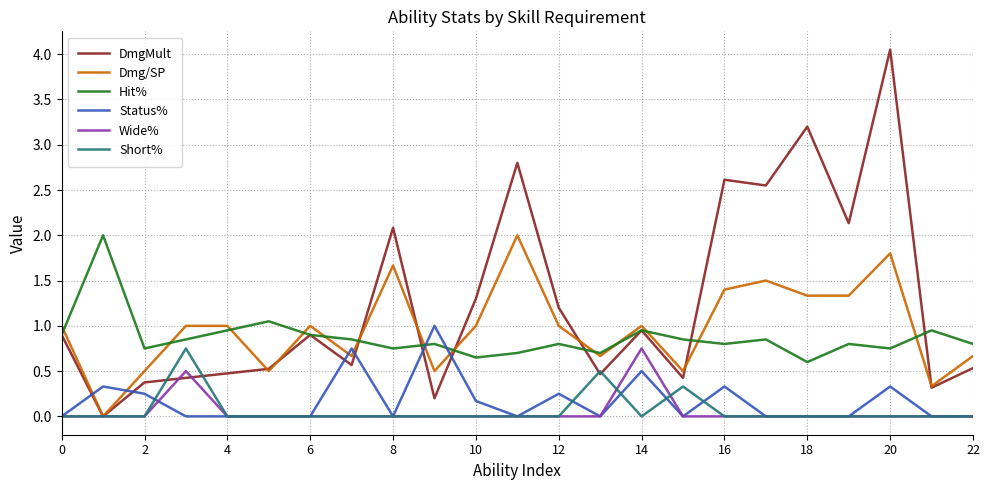

Which series has the largest total across all categories?

DmgMult